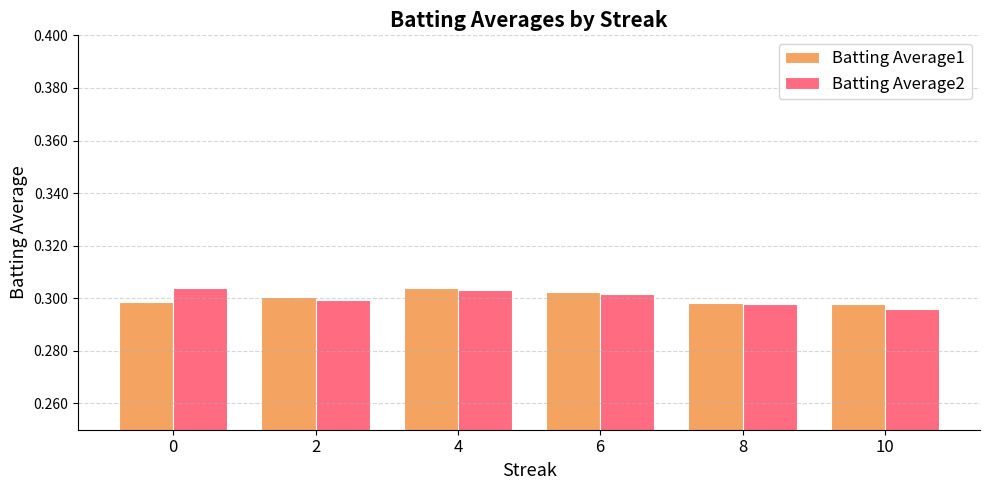

Count the Batting Average1 values in the range 0 to 1.

6